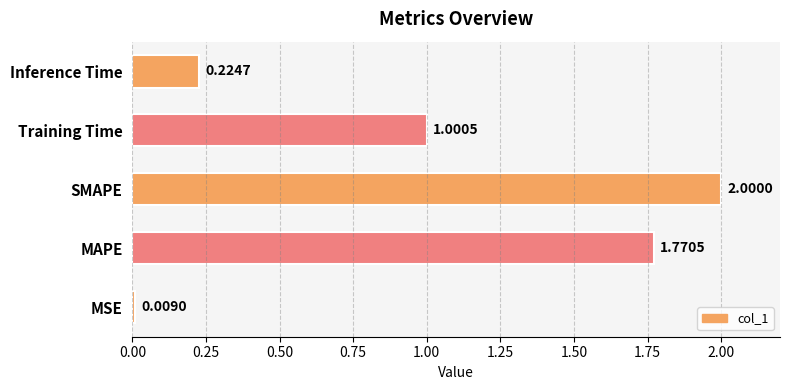

Rank the categories by value from highest to lowest.

SMAPE, MAPE, Training Time, Inference Time, MSE